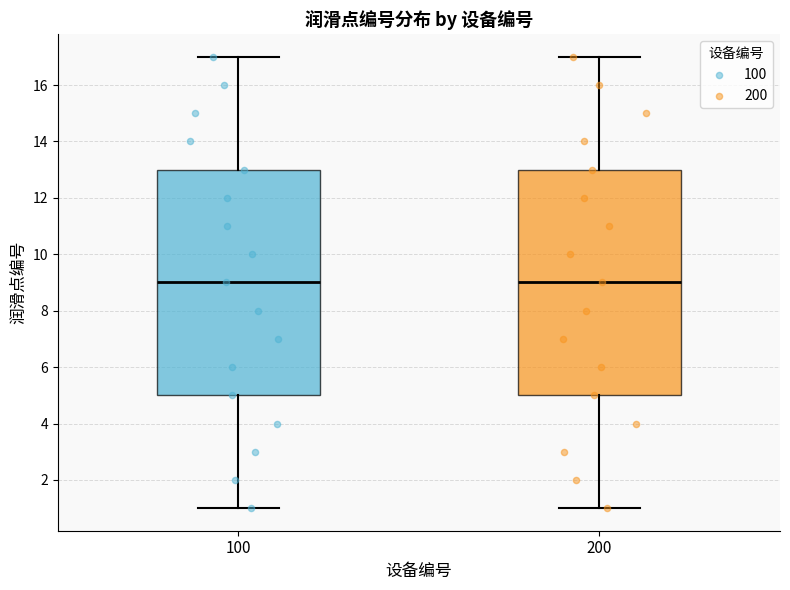

Where is the lower edge of the box at x = 100 on the y-axis? The values are not printed on the chart, so give them approximately, as read against the axis.

5